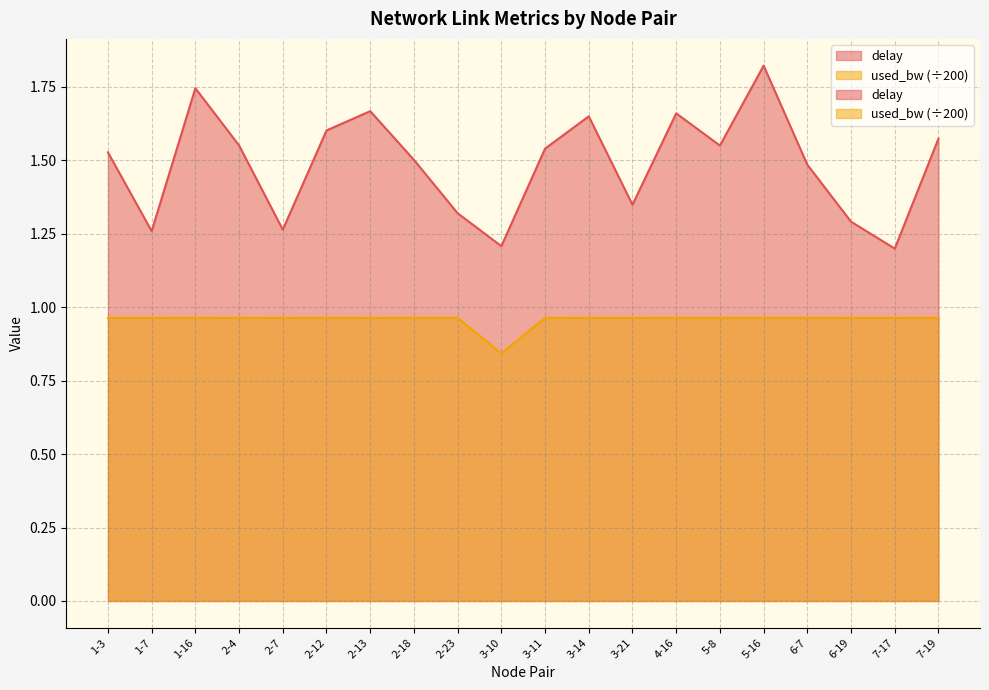

The delay series shows 1.3 at 3-21. True or false?

True